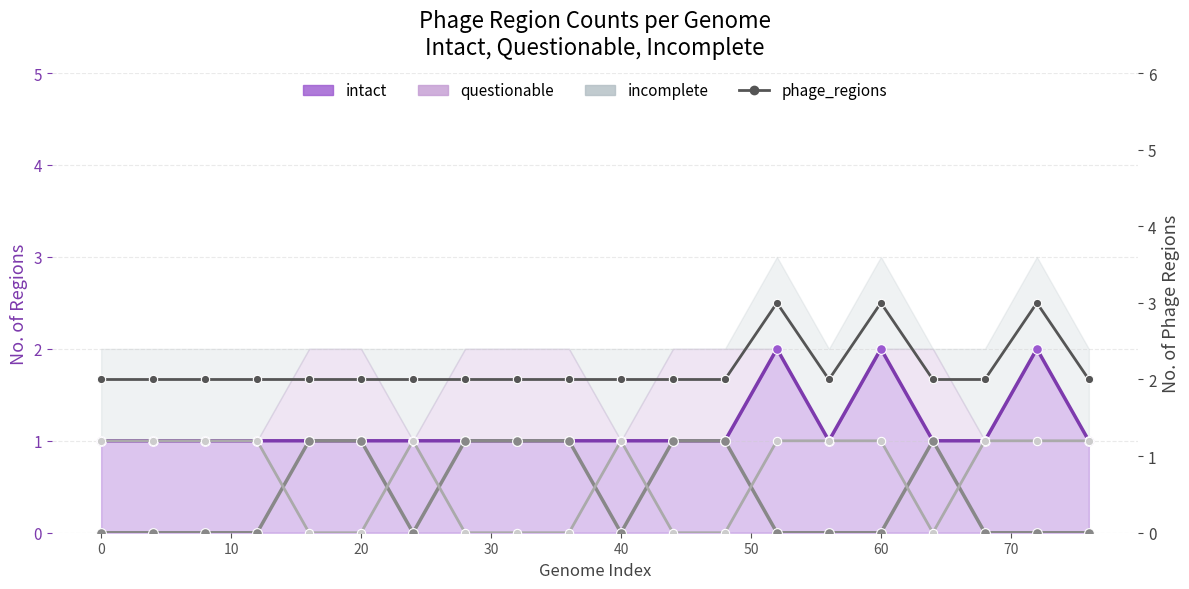

True or false: phage_regions and questionable cross at least once.

False